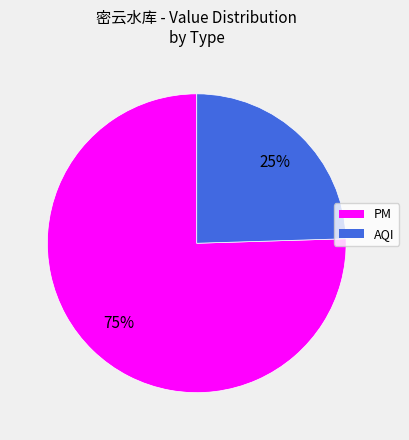

To the nearest percent, what is the average slice percentage?

50%